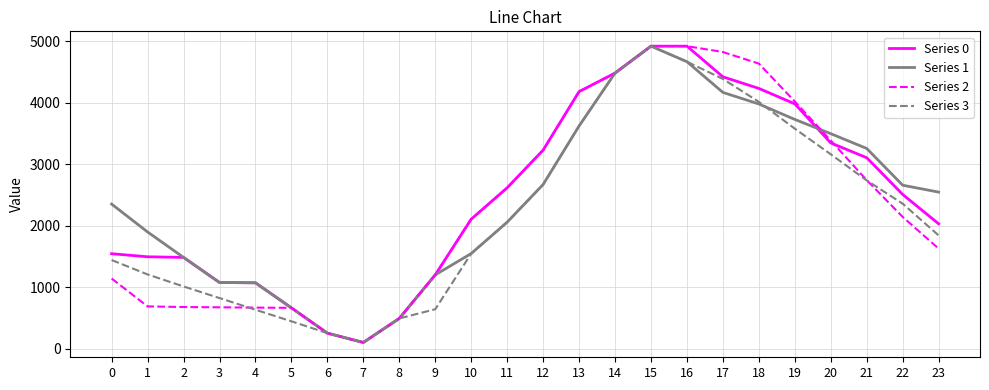

What is the total value across all series at 5?

2429.6